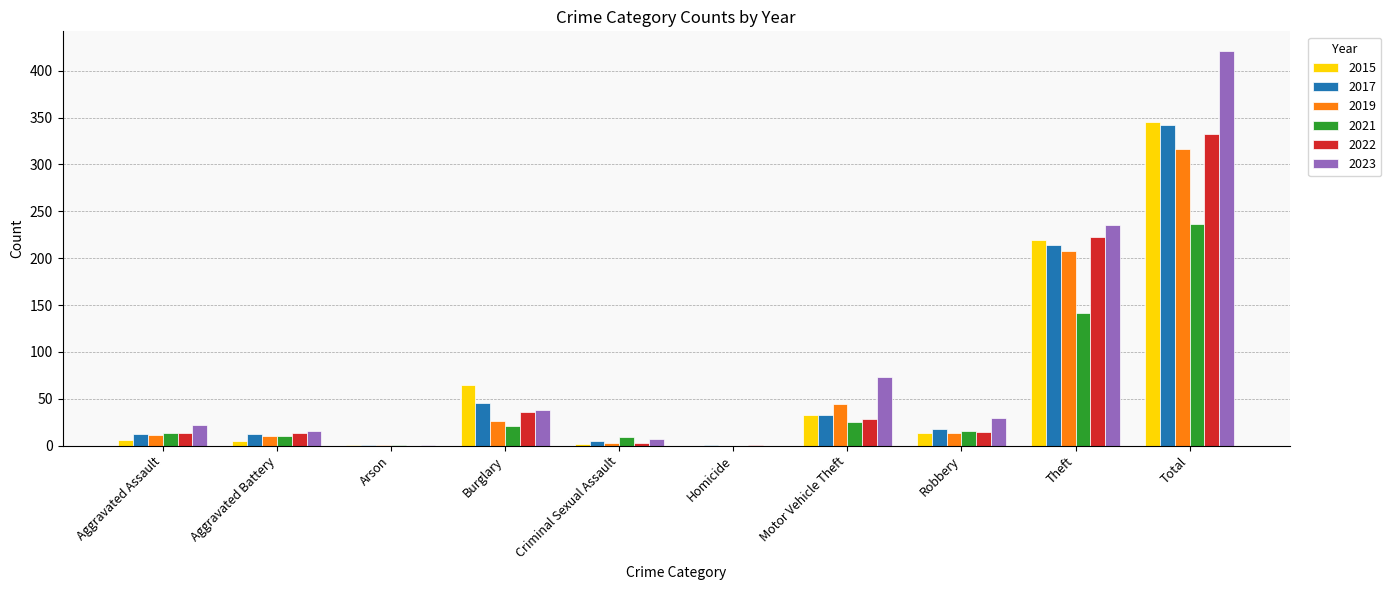

Is it true that 2019 equals 13 at Robbery?

True